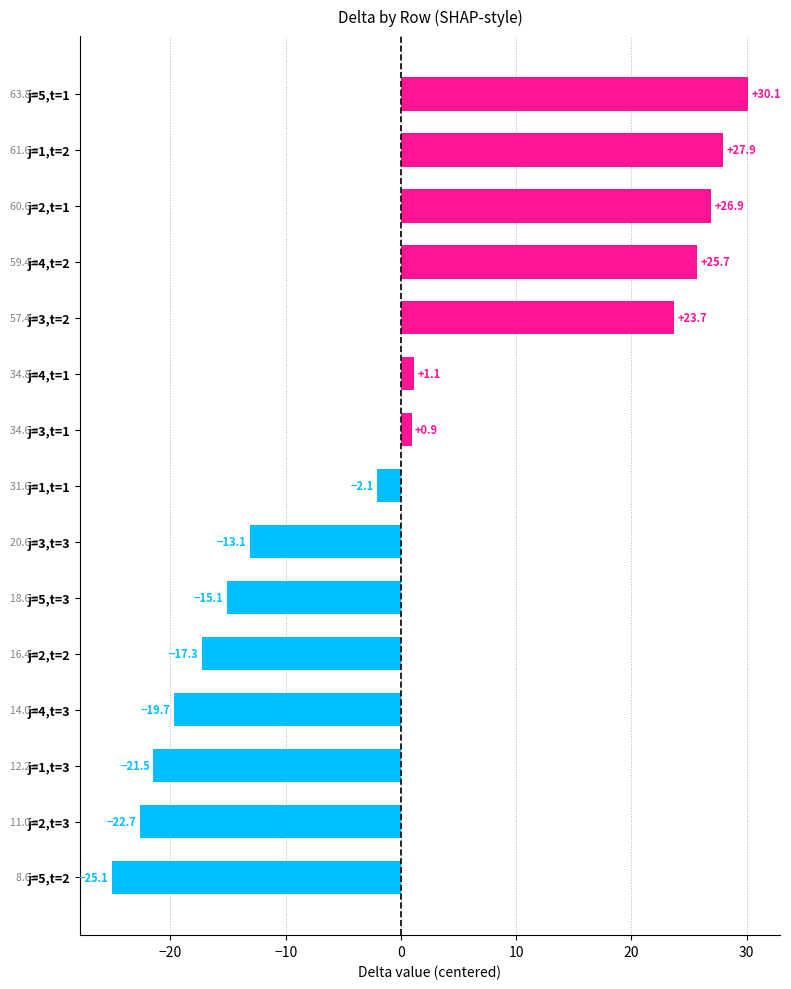

What is the change in value from j=1,t=2 to j=5,t=2?

-53.0